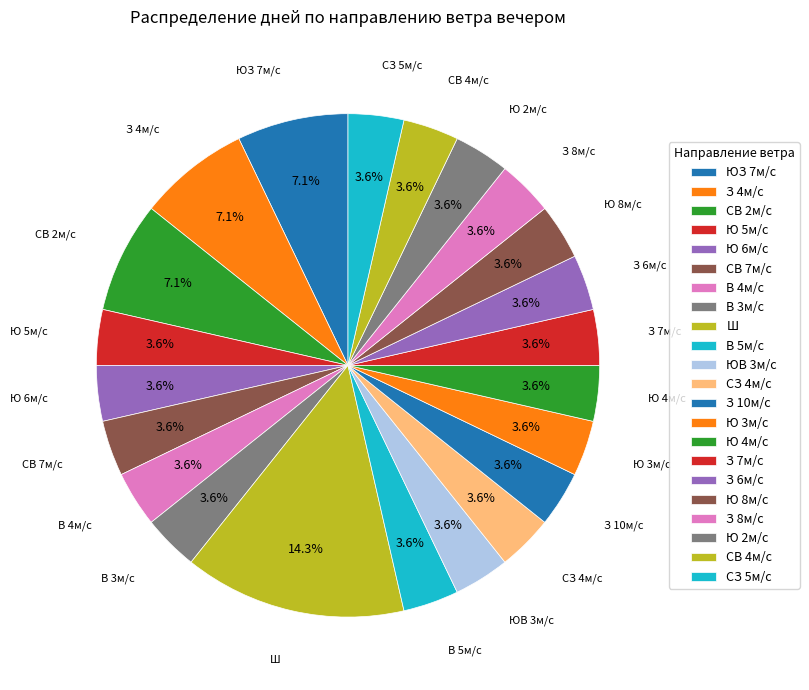

How many segments does this pie chart have?

22